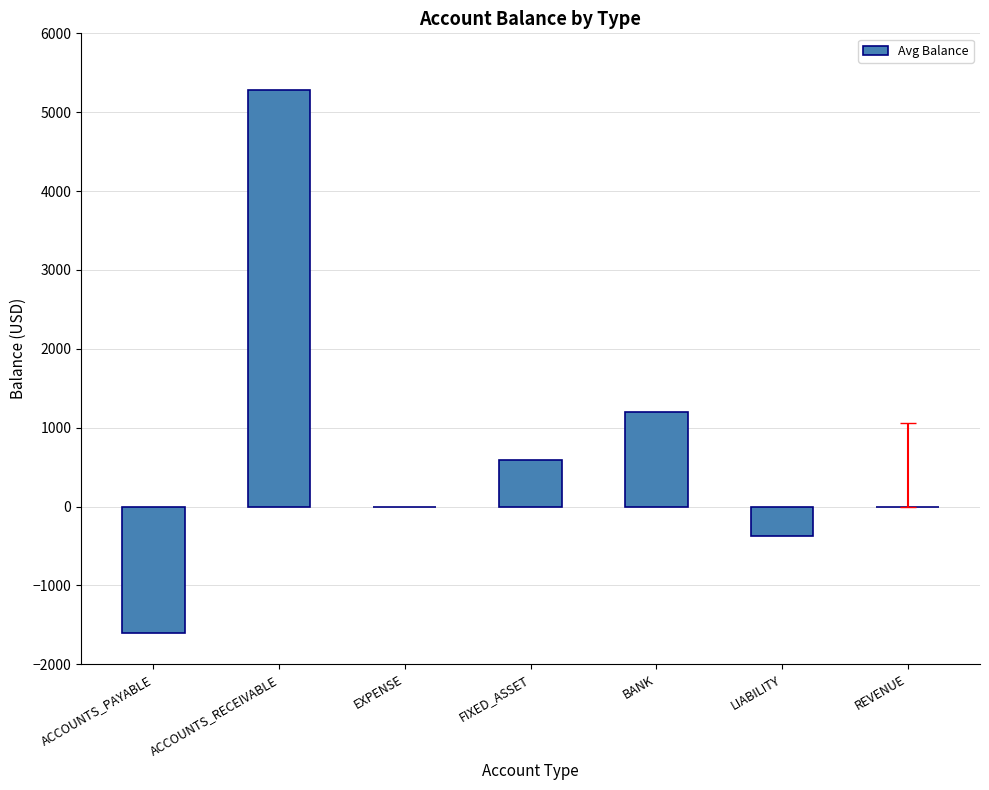

The chart shows a value of 3194.1 at REVENUE. True or false?

False